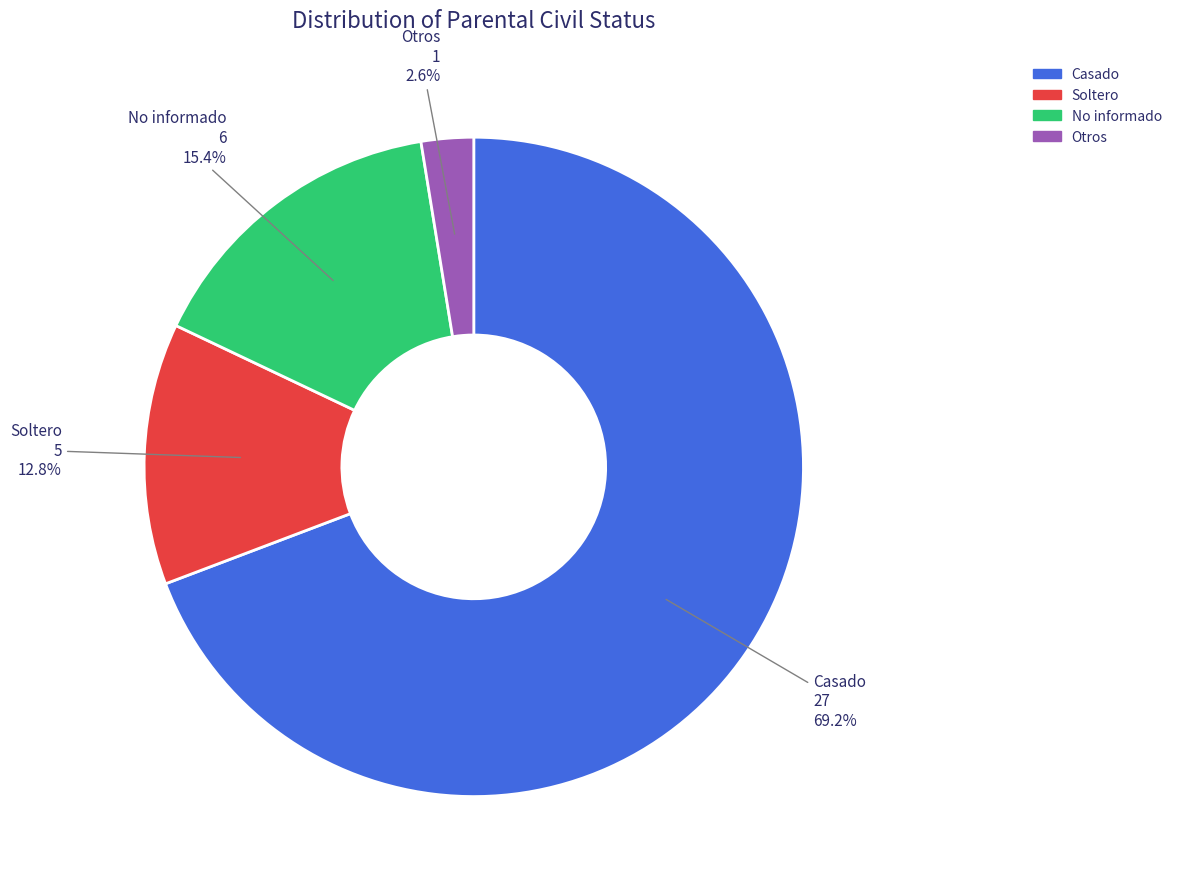

True or false: Soltero accounts for 3% of the total.

False